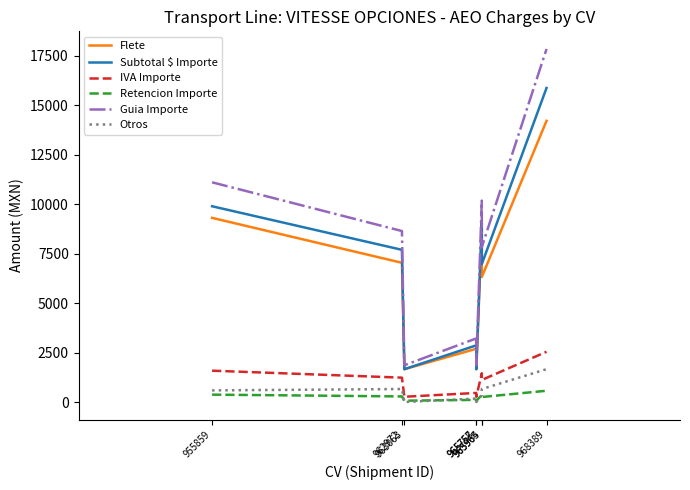

Which series has the largest total across all categories?

Guia Importe